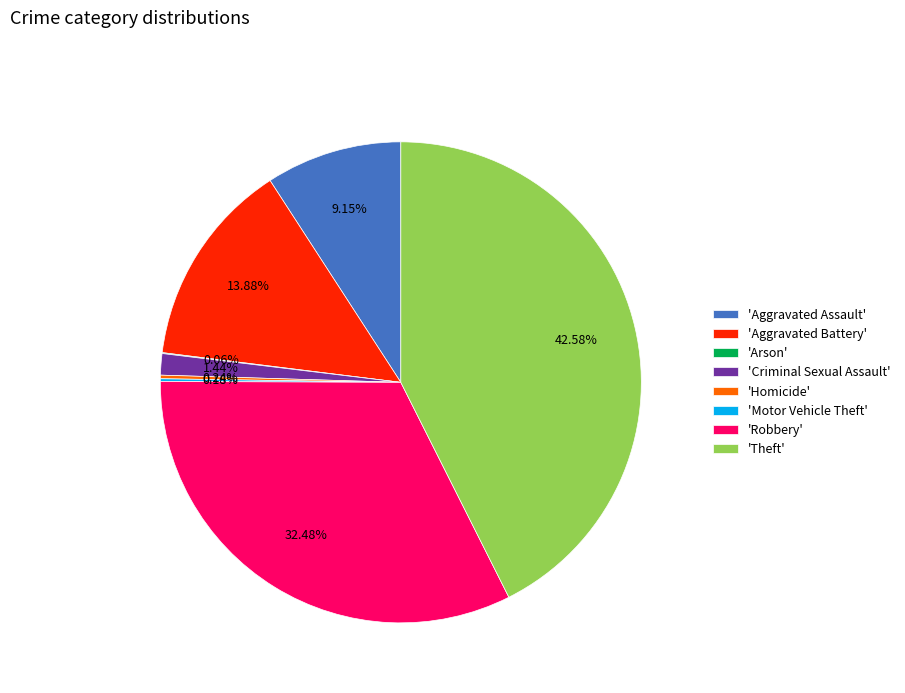

Approximately how many times larger is the value at 'Theft' compared to 'Aggravated Assault'?

4.7